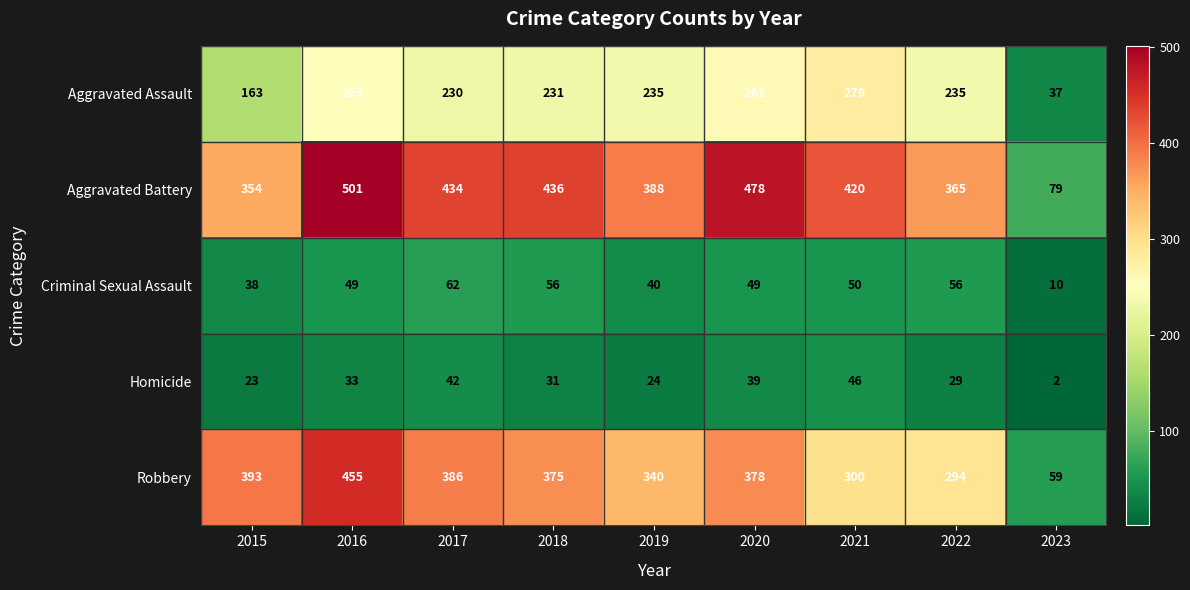

Count the number of categories in the chart.

9